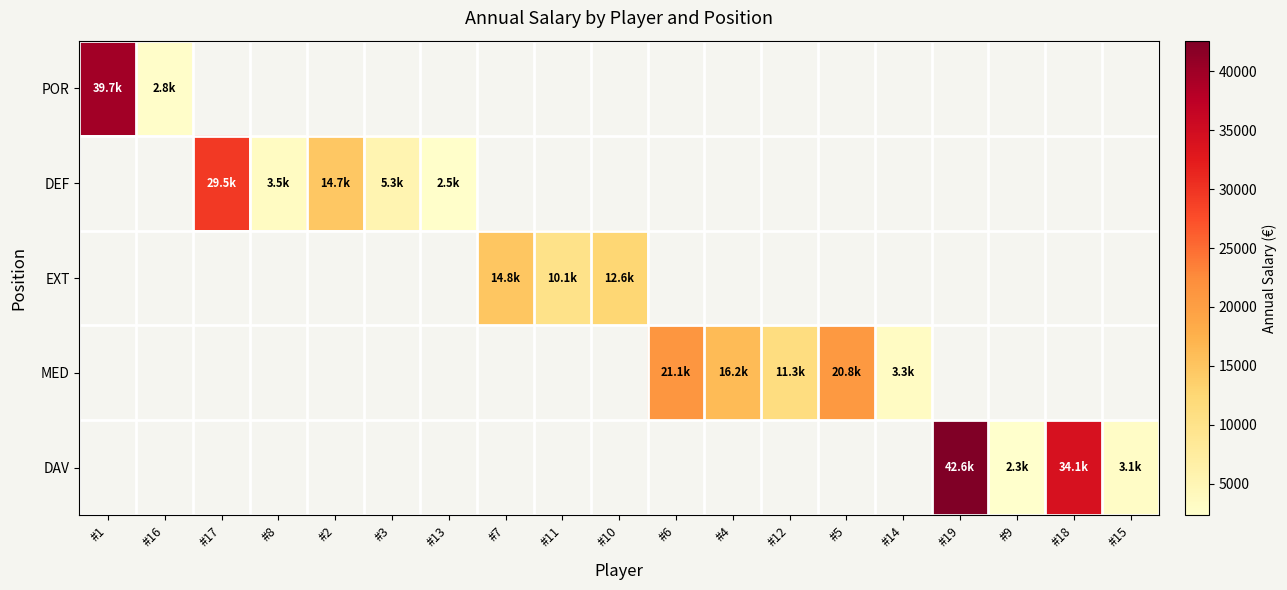

Which series has the largest total across all categories?

DAV